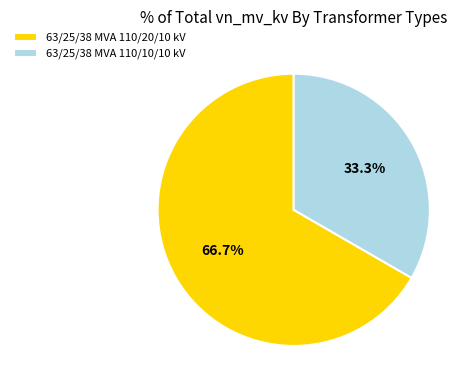

To the nearest percent, what percentage of the pie is 63/25/38 MVA 110/10/10 kV?

33%